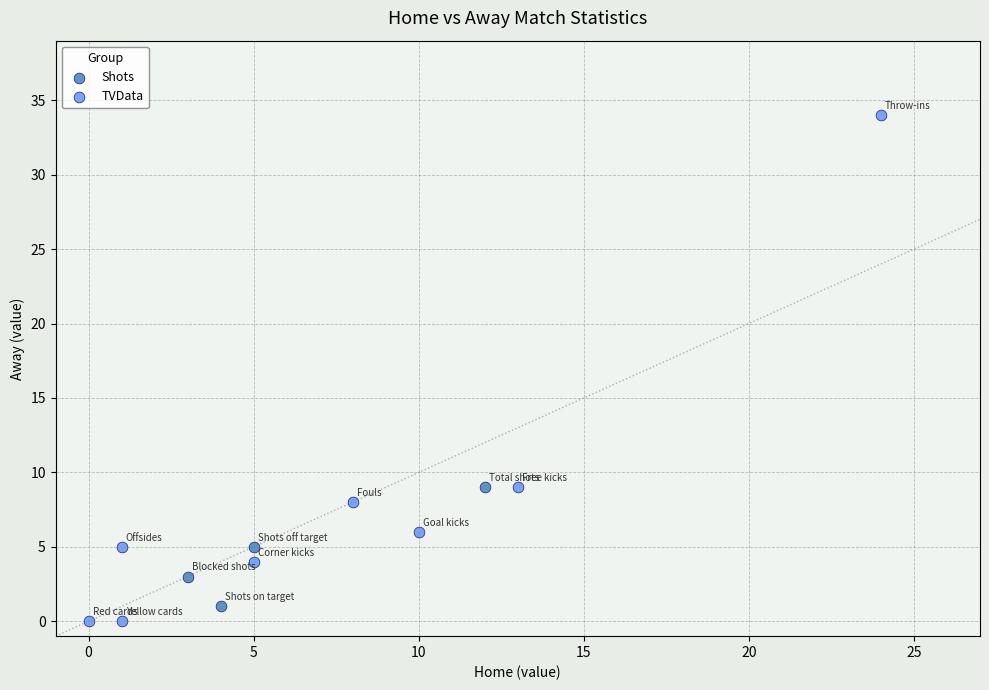

Which series has the widest spread of Y values?

TVData